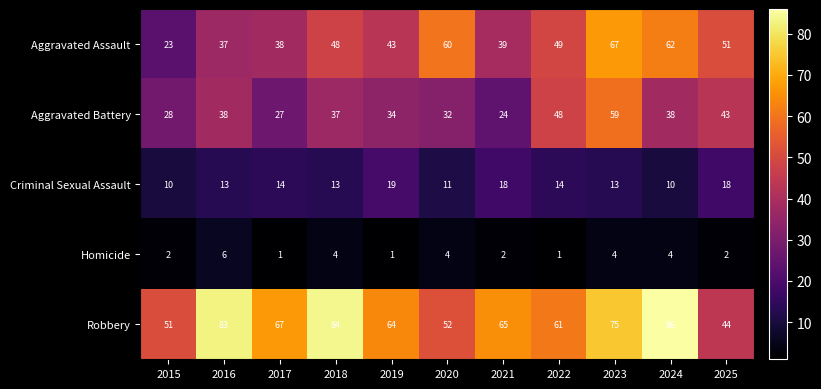

True or false: Criminal Sexual Assault has a value of 30 at 2019.

False